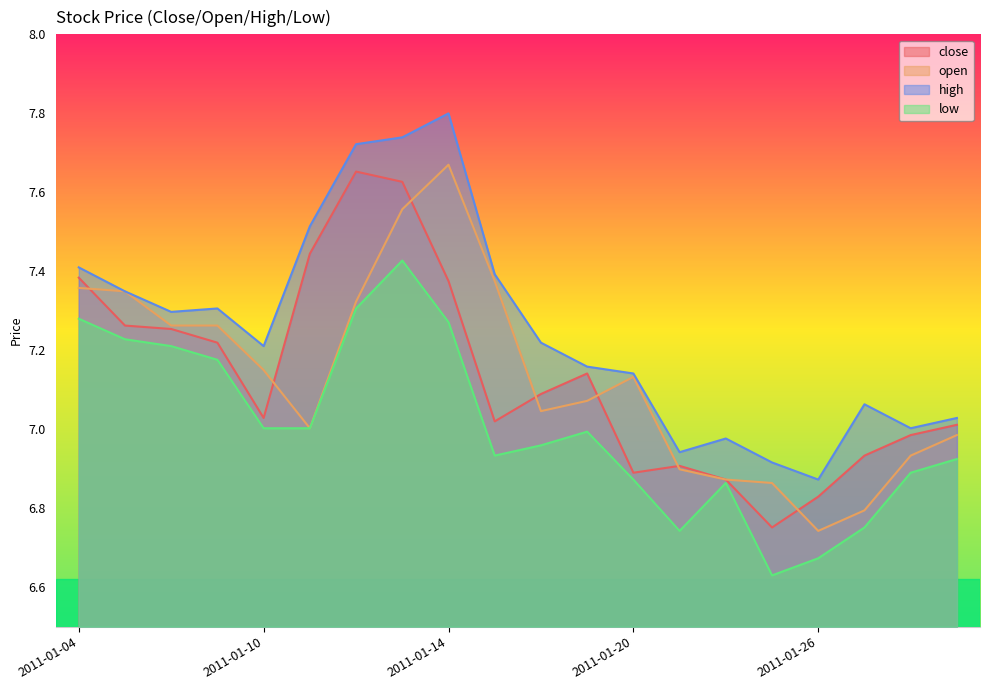

Does the chart have visible grid lines?

No